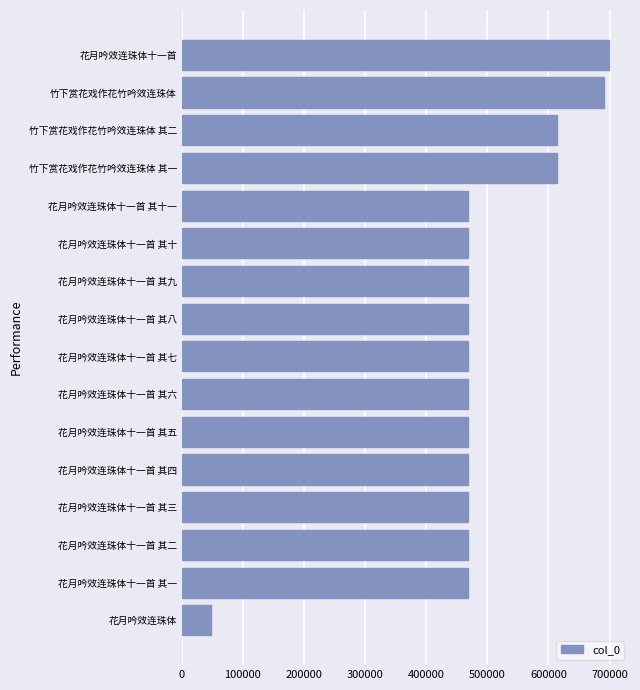

At which category does the chart reach its peak across all series?

花月吟效连珠体十一首